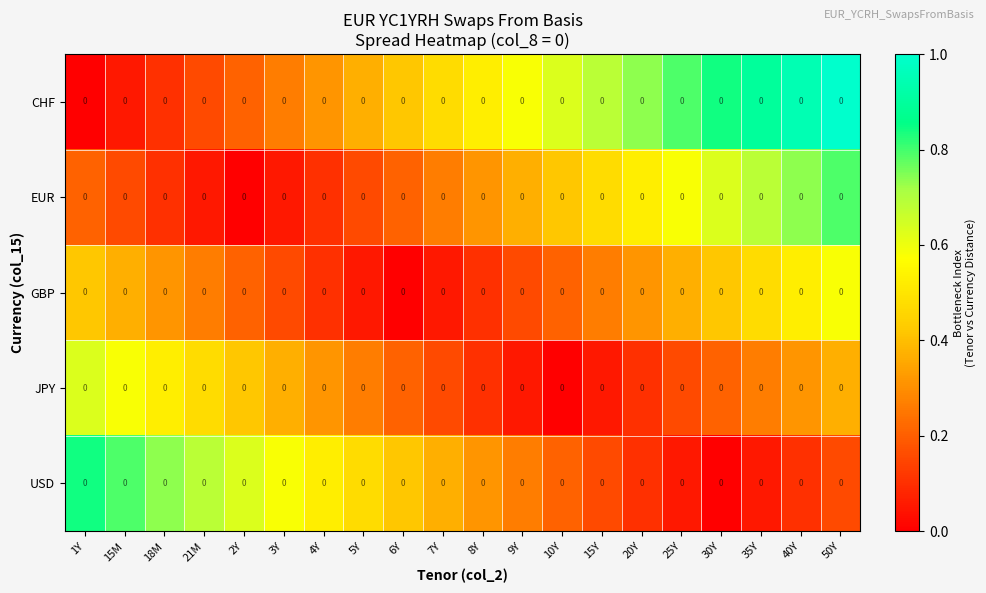

At how many categories does at least one series exceed 0?

20